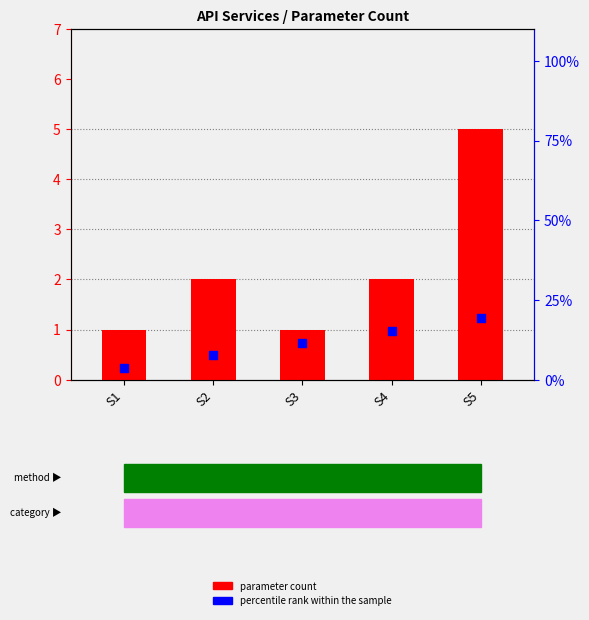

Which series has the largest Y range (max minus min)?

percentile rank within the sample